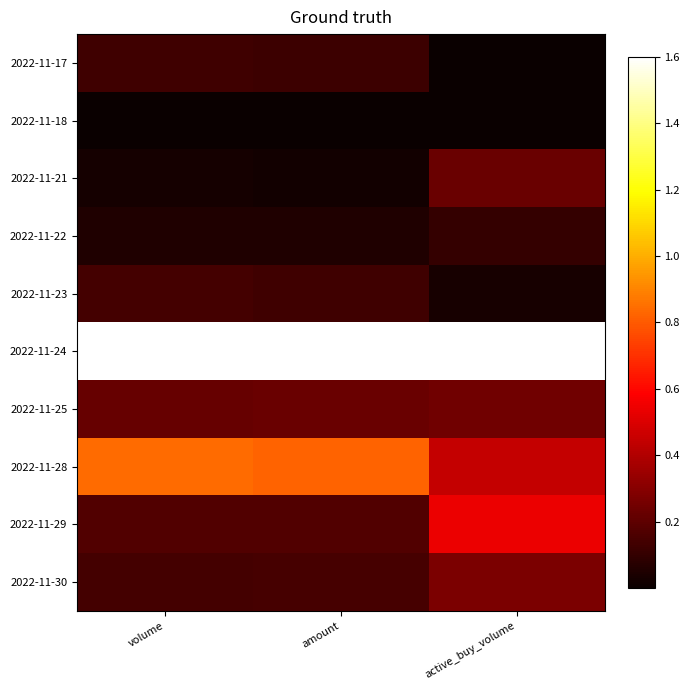

Reading left to right, list all the values displayed in this chart.

2022-11-17: volume=0.1	amount=0.1	active_buy_volume=0.0
2022-11-18: volume=0.0	amount=0.0	active_buy_volume=0.0
2022-11-21: volume=0.0	amount=0.0	active_buy_volume=0.2
2022-11-22: volume=0.1	amount=0.1	active_buy_volume=0.1
2022-11-23: volume=0.1	amount=0.1	active_buy_volume=0.0
2022-11-24: volume=1.6	amount=1.6	active_buy_volume=1.6
2022-11-25: volume=0.2	amount=0.2	active_buy_volume=0.2
2022-11-28: volume=0.8	amount=0.8	active_buy_volume=0.4
2022-11-29: volume=0.2	amount=0.2	active_buy_volume=0.5
2022-11-30: volume=0.1	amount=0.1	active_buy_volume=0.3